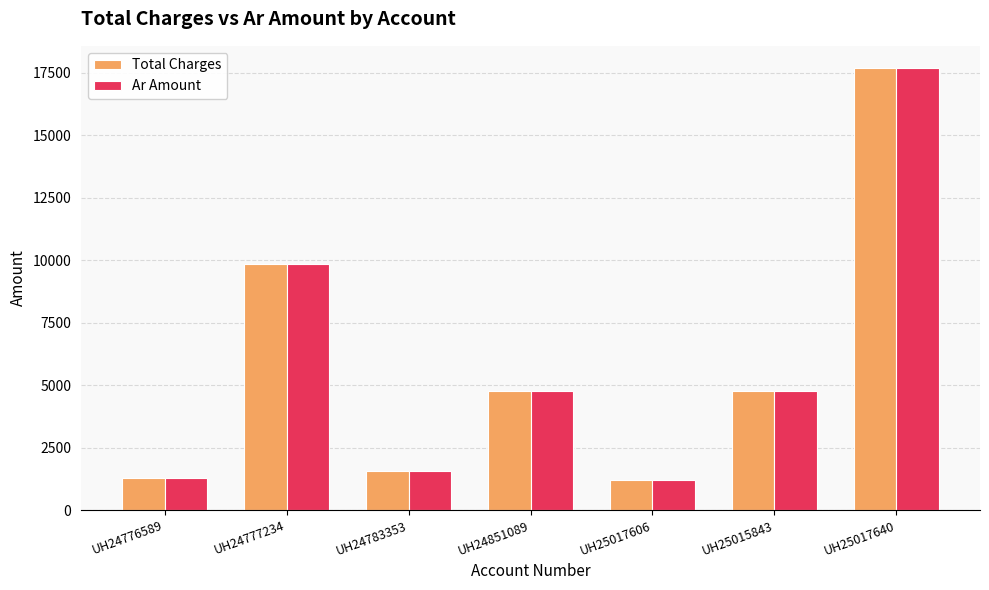

What is the sum of the Ar Amount values at UH24777234 and UH24776589?

11166.4